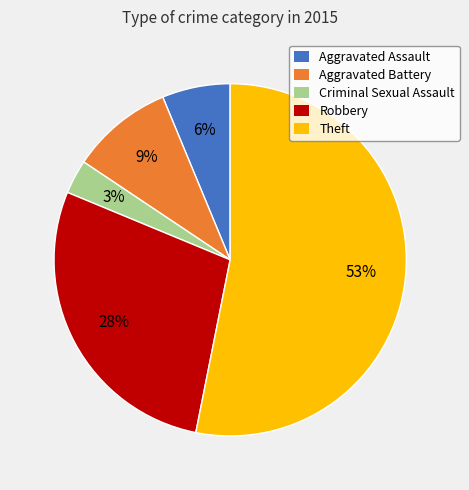

Is there any slice that represents more than half of the pie?

Yes